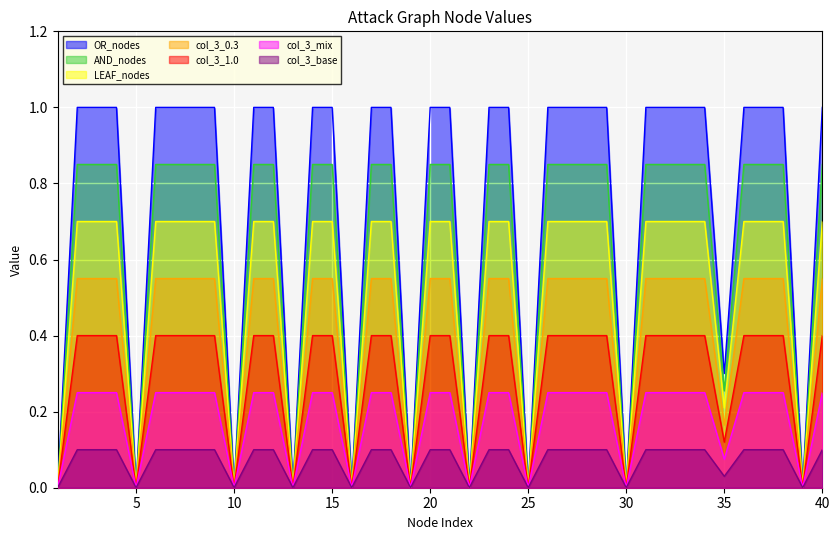

Rank the categories by value from lowest to highest.

1, 5, 10, 13, 16, 19, 22, 25, 30, 39, 35, 2, 3, 4, 6, 7, 8, 9, 11, 12, 14, 15, 17, 18, 20, 21, 23, 24, 26, 27, 28, 29, 31, 32, 33, 34, 36, 37, 38, 40